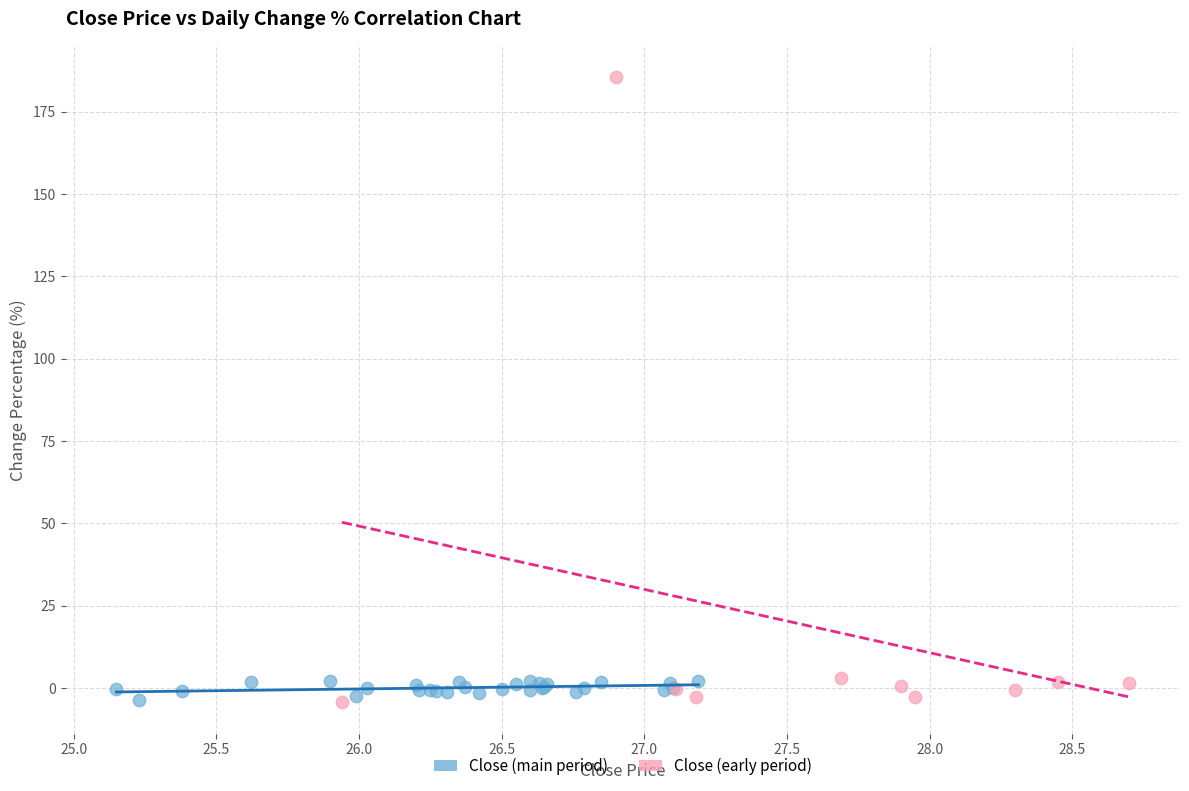

Which series has the widest spread of Y values?

Close (early period)